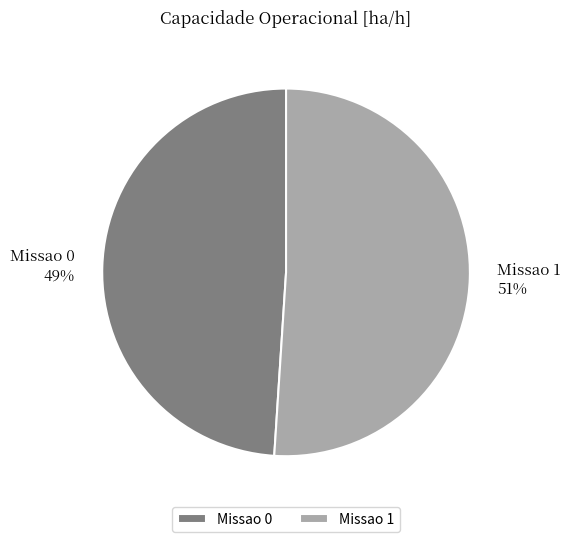

To the nearest percent, what percentage of the pie is Missao 0?

49%